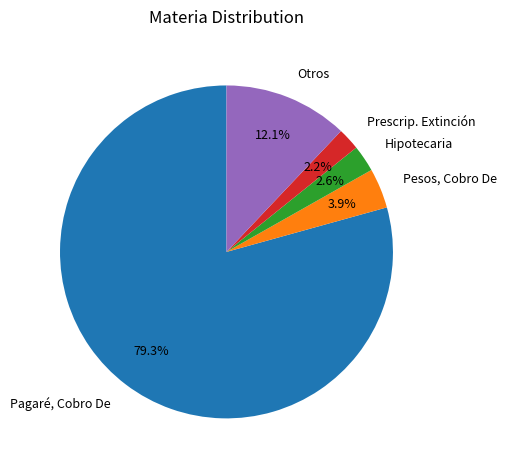

Which category has the biggest portion of the pie?

Pagaré, Cobro De